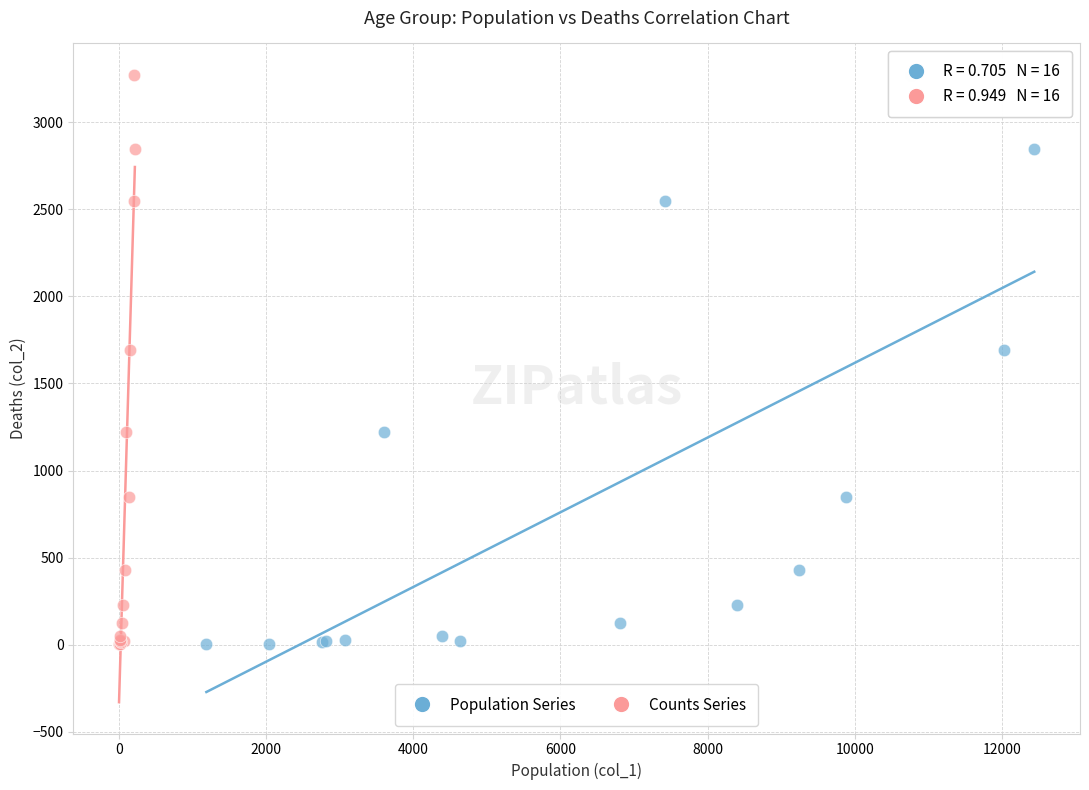

What are all the series names shown in the legend?

Population Series, Counts Series